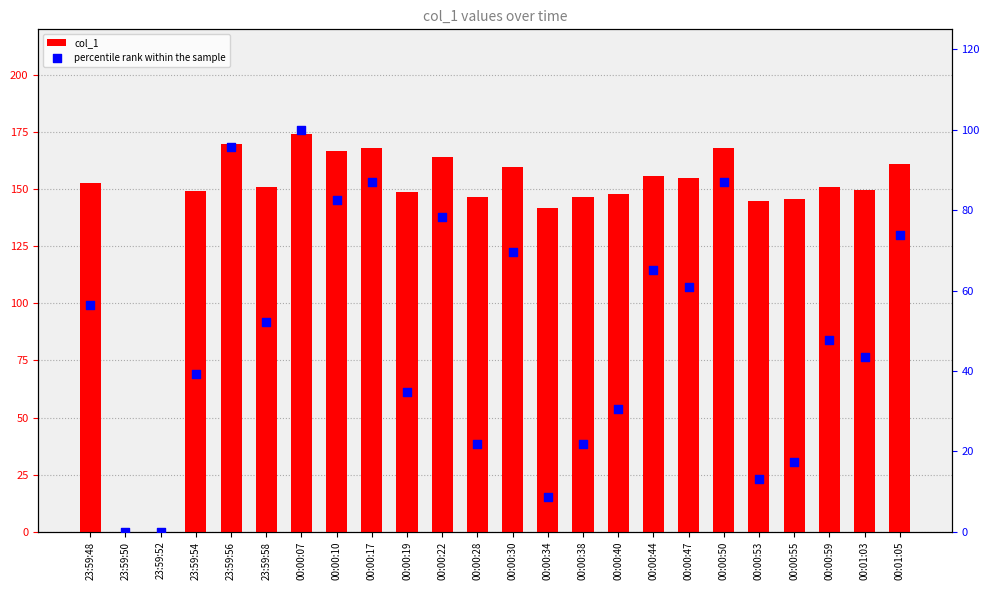

At how many categories does at least one series exceed 33?

22